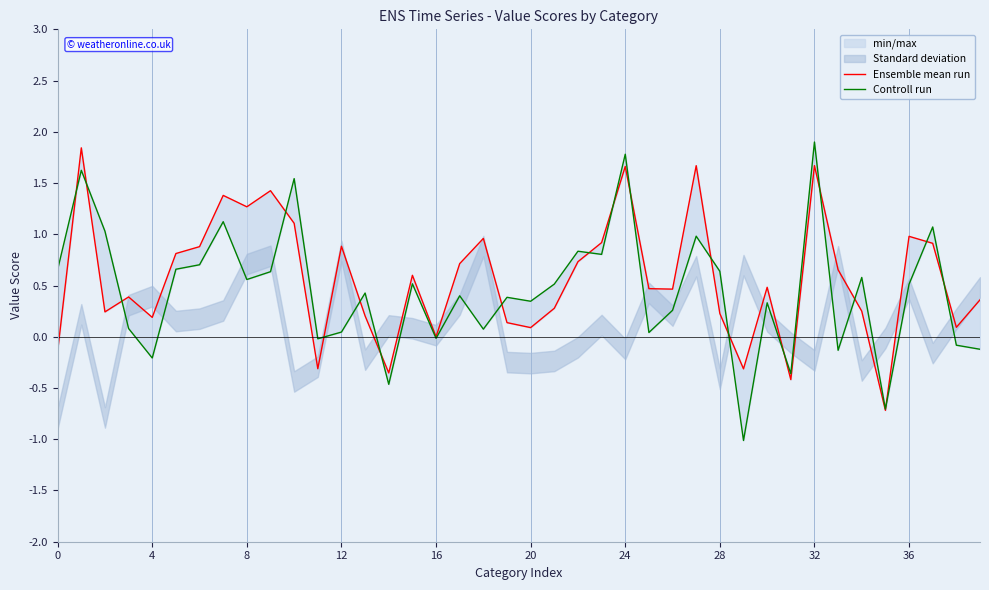

Count the number of data series in this chart.

2